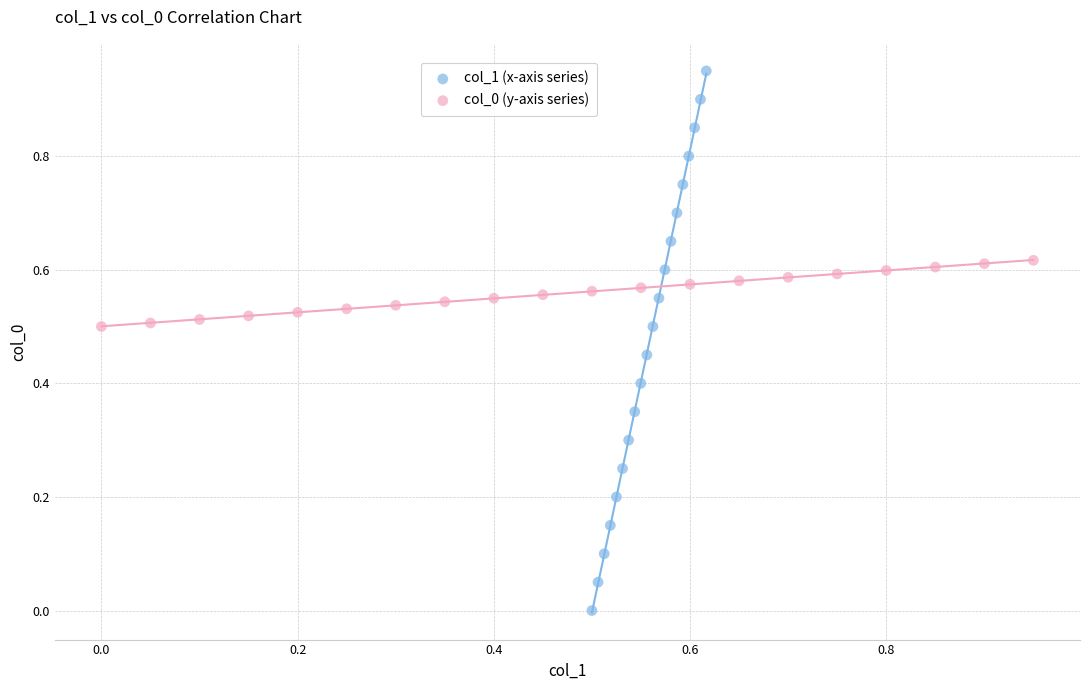

Which series reaches the minimum Y coordinate?

col_1 (x-axis series)